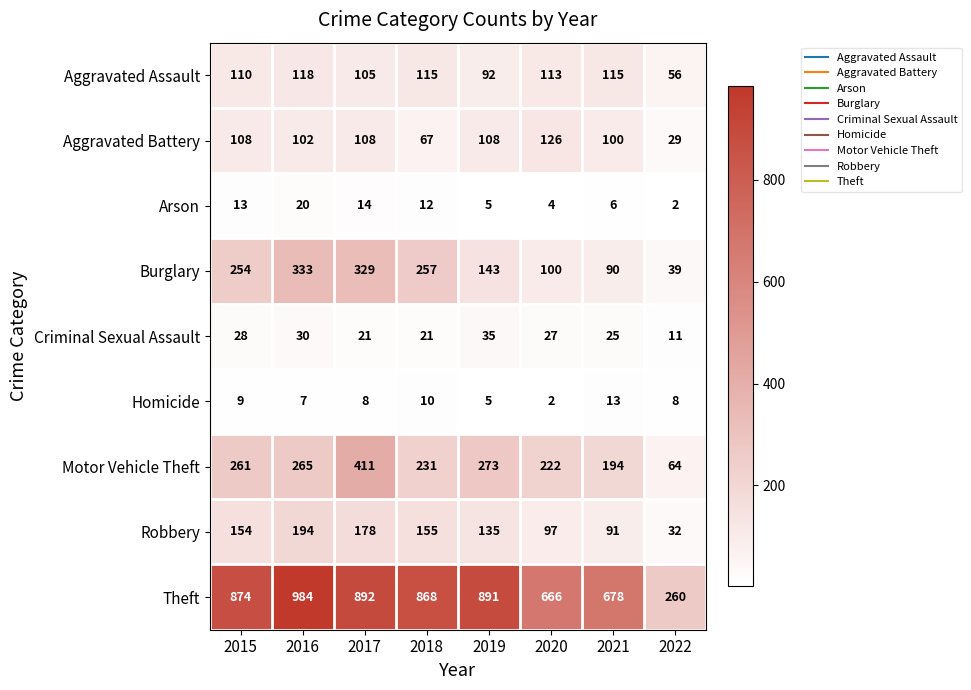

What is the spread (max minus min) of values at 2018?

858